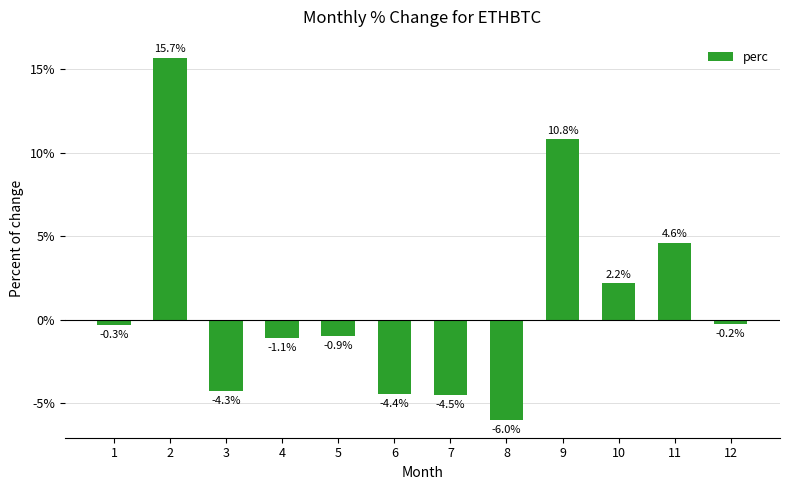

Which category has the lowest value across all series?

8